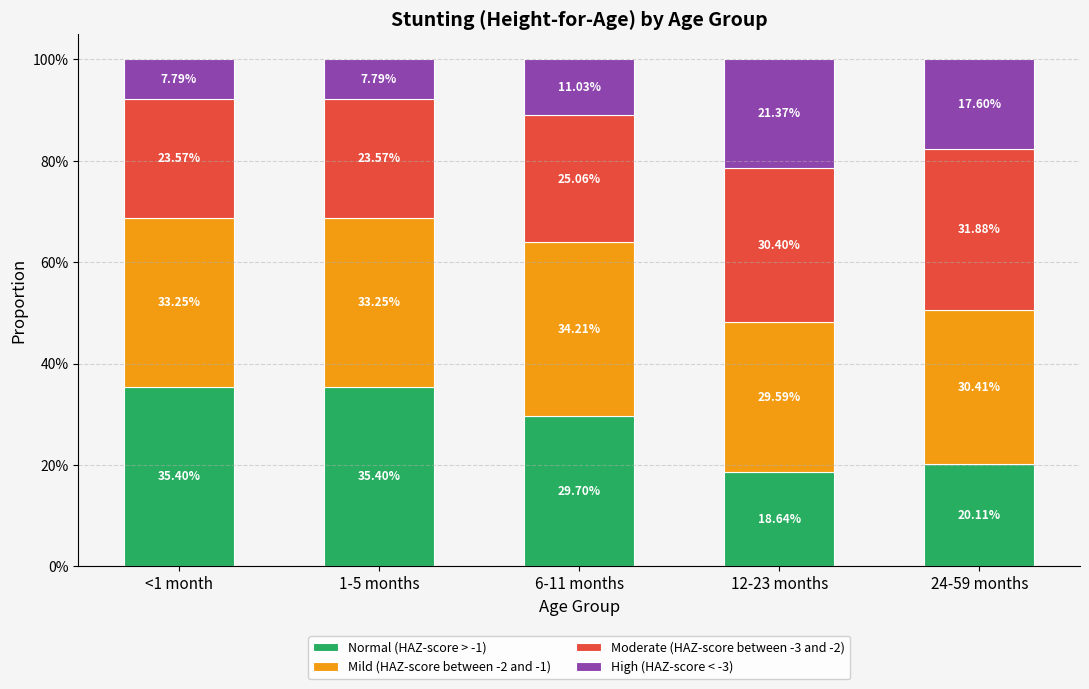

The High (HAZ-score < -3) series shows 0.1 at 1-5 months. True or false?

True